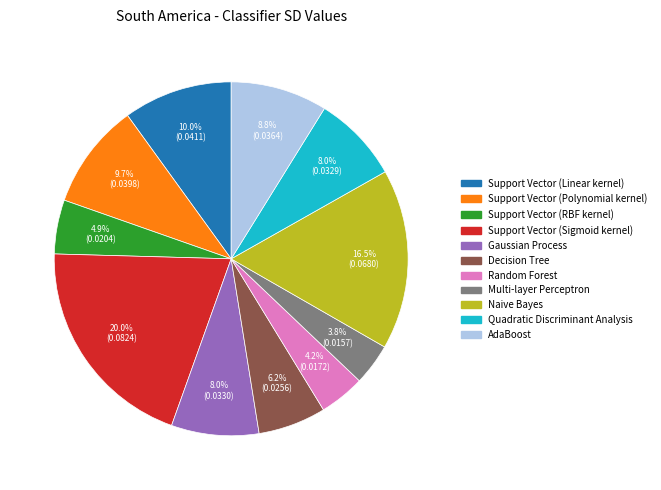

Does Decision Tree represent more than half of the total?

No